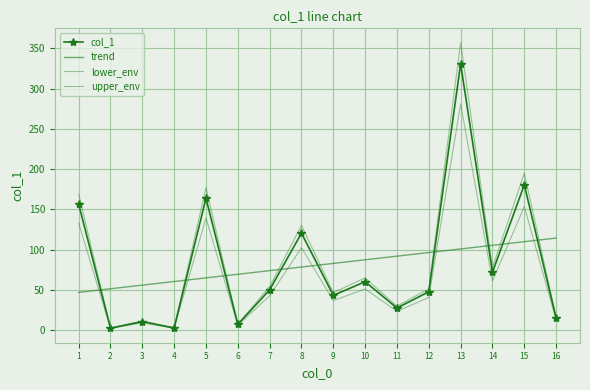

What is the difference between the maximum and minimum values?

328.3